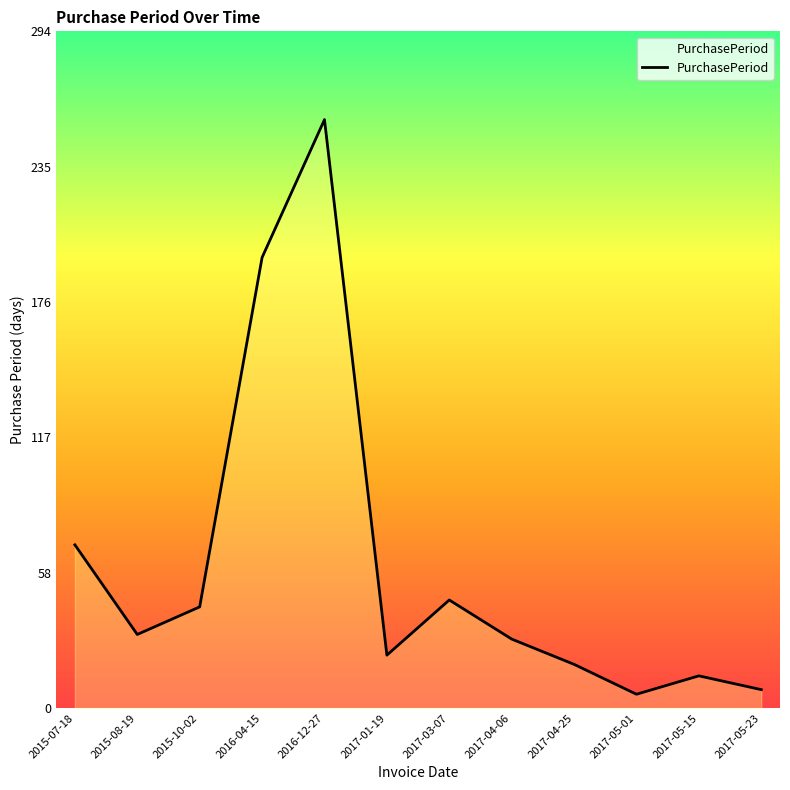

Between 2017-01-19 and 2017-05-23, which is larger?

2017-01-19